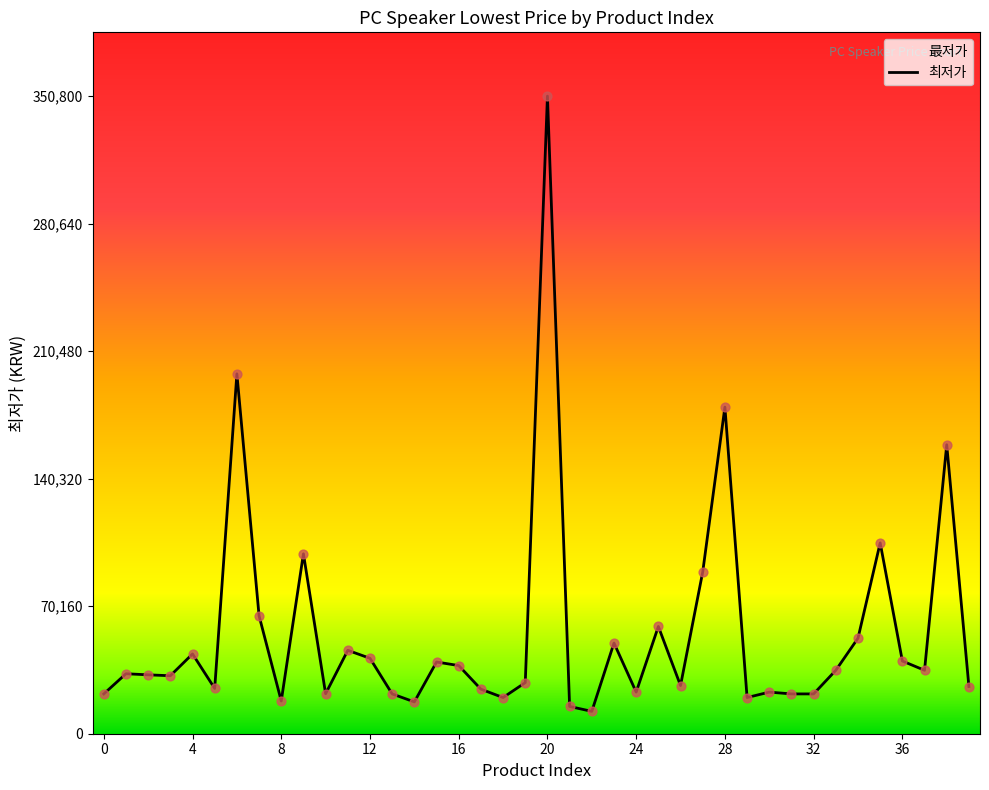

What is the change in value from 9 to 22?

-86700